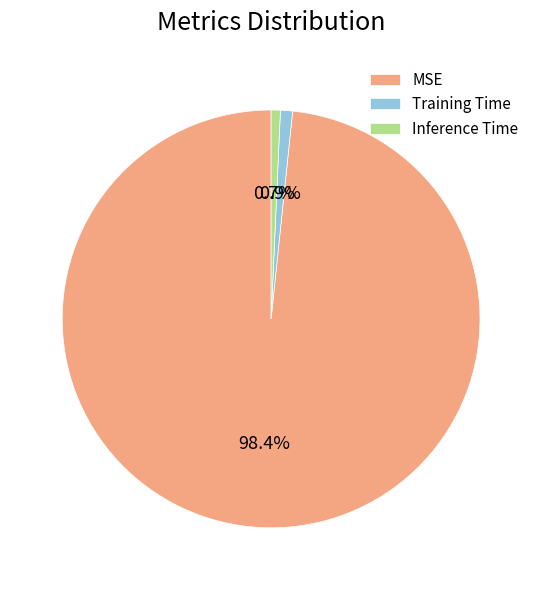

To the nearest percent, what is the combined percentage of Training Time and Inference Time?

2%